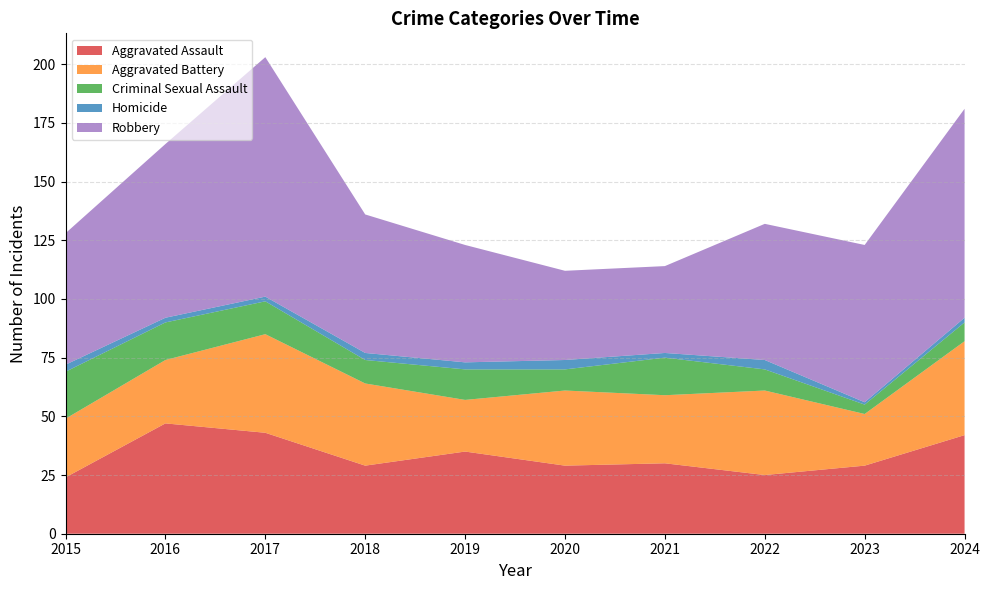

Reading right to left, transcribe all the data shown in this chart.

Aggravated Assault: 42	29	25	30	29	35	29	43	47	24
Aggravated Battery: 40	22	36	29	32	22	35	42	27	25
Criminal Sexual Assault: 8	4	9	16	9	13	10	14	16	20
Homicide: 2	1	4	2	4	3	3	2	2	3
Robbery: 89	67	58	37	38	50	59	102	74	56